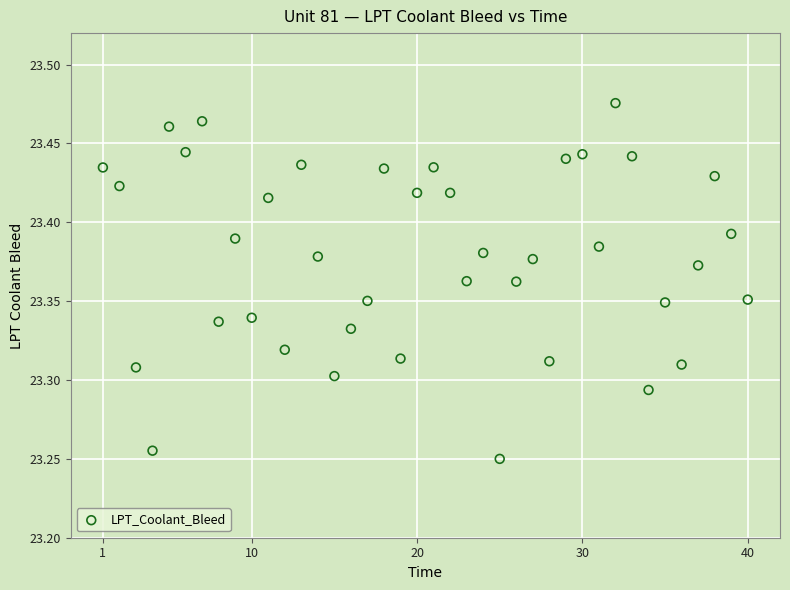

What is the range of X values (max minus min)?

39.0